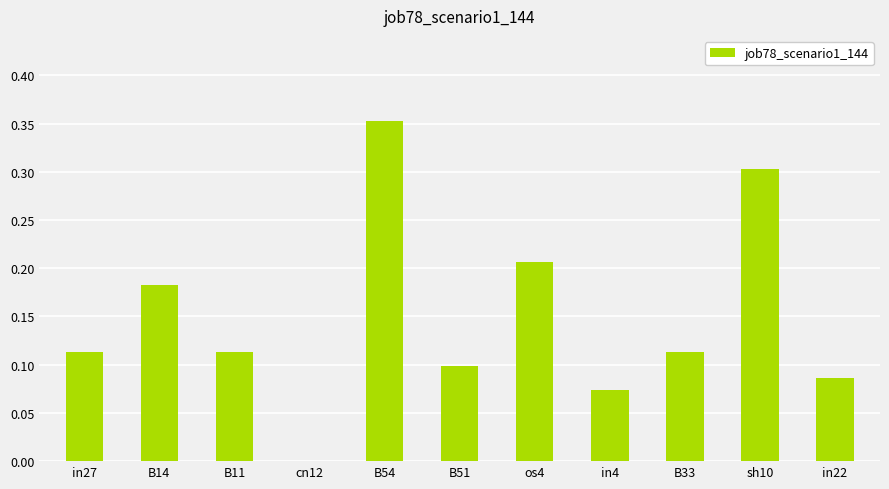

At which category does the chart reach its peak across all series?

B54